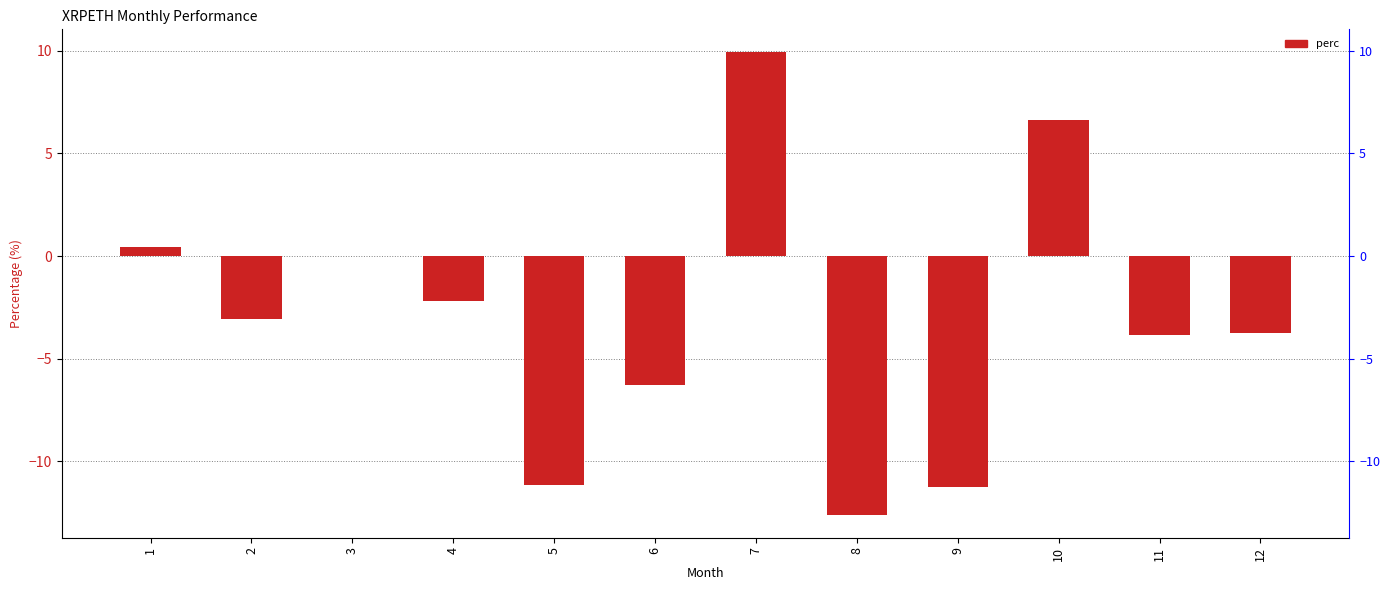

How many data points are above -3?

5